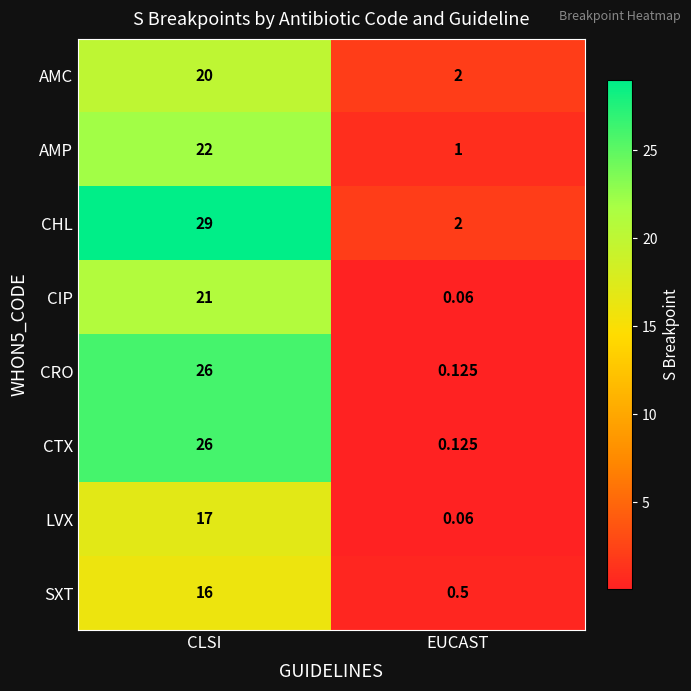

Which series has the largest range (max minus min)?

CHL